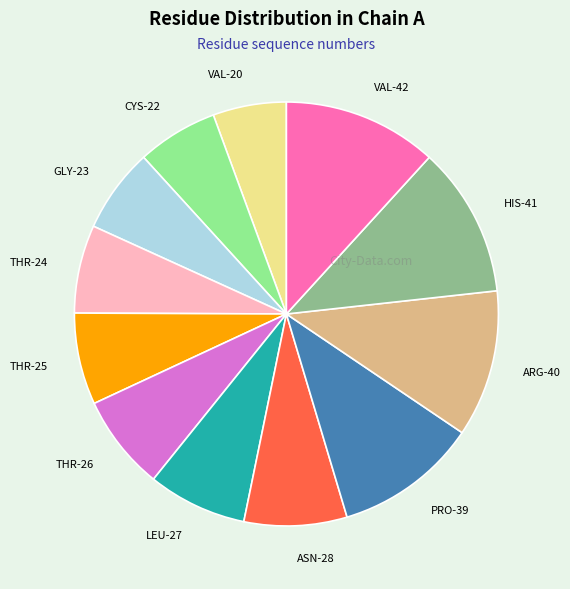

What is the ratio of the value at THR-24 to the value at THR-26?

0.9